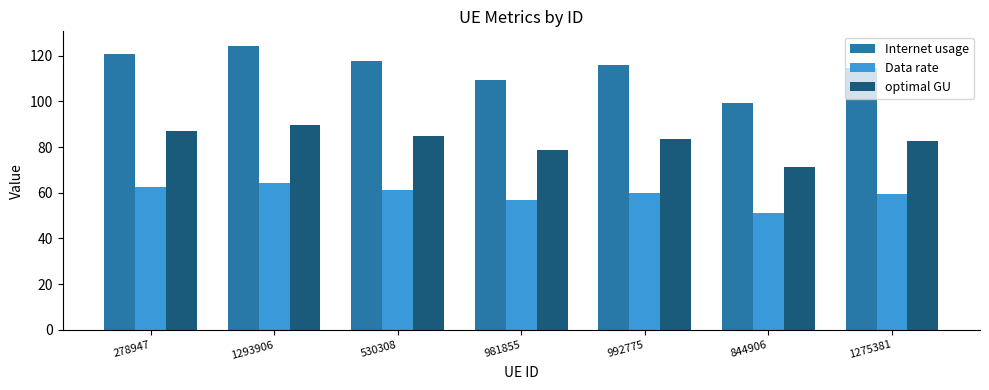

What is the label of the 3rd bar from the right?

992775